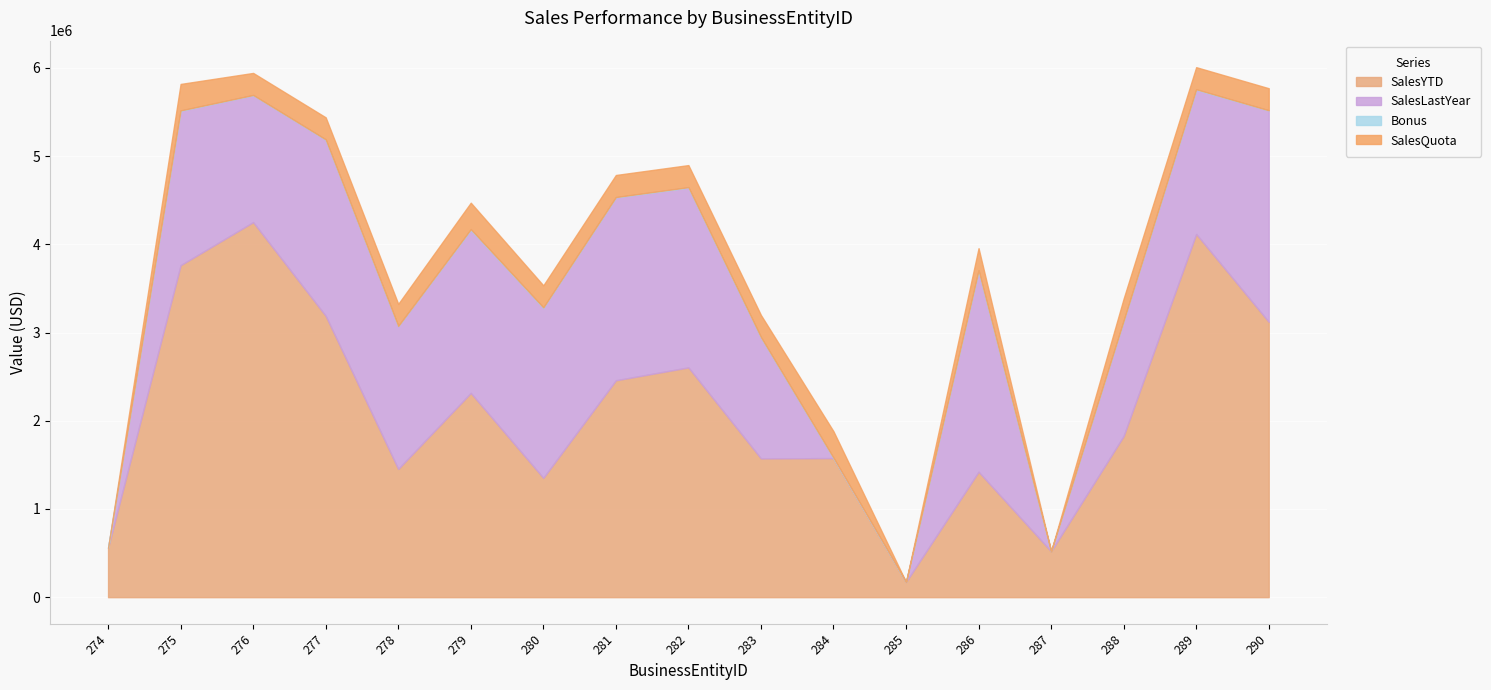

Which category has the lowest value in the Bonus series?

274